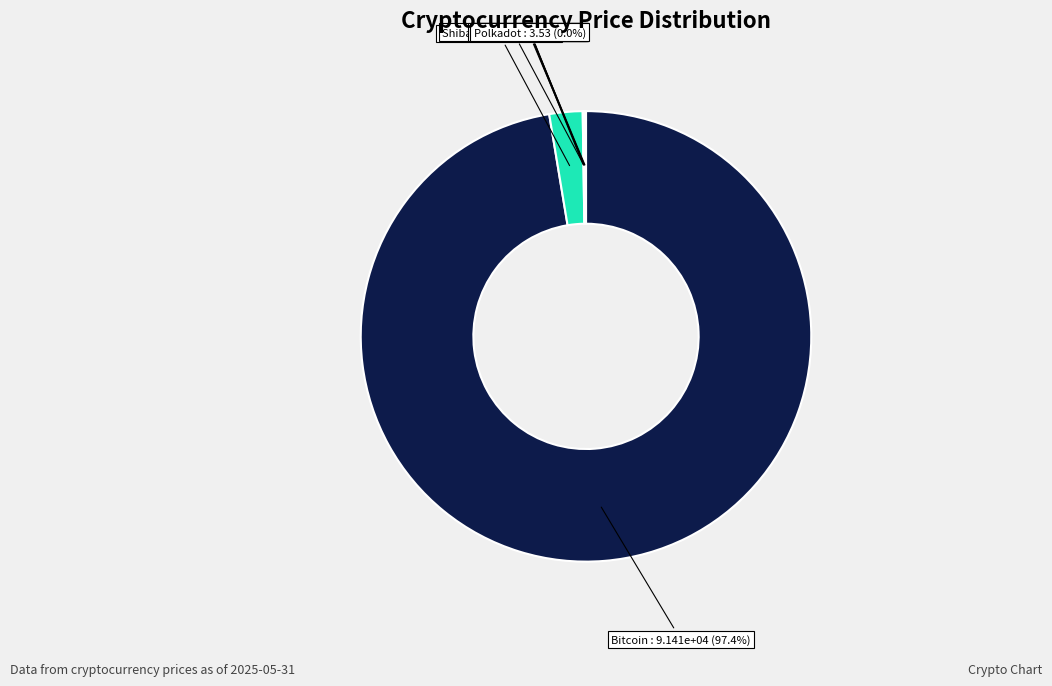

Is there a majority slice in this chart?

Yes